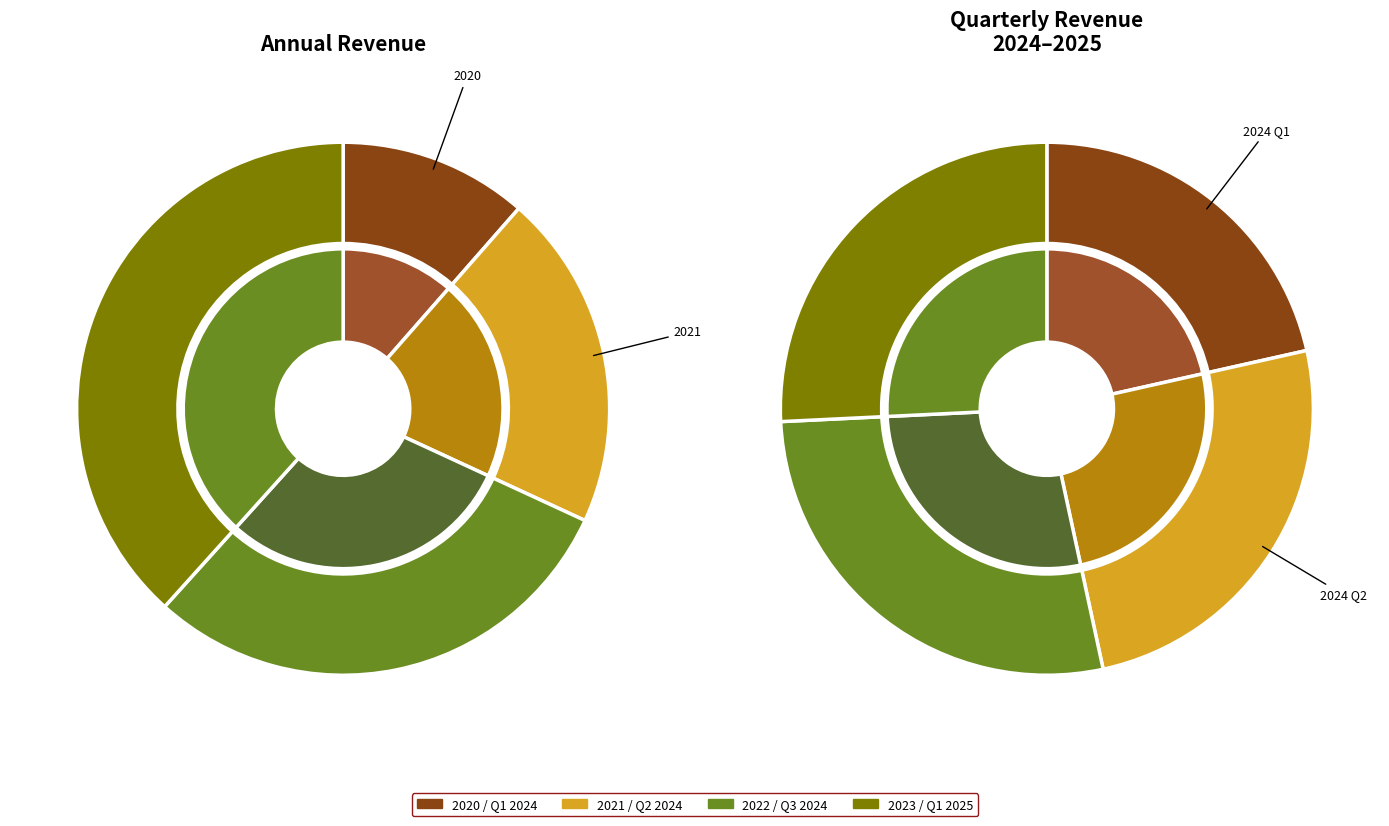

How many segments does this pie chart have?

8